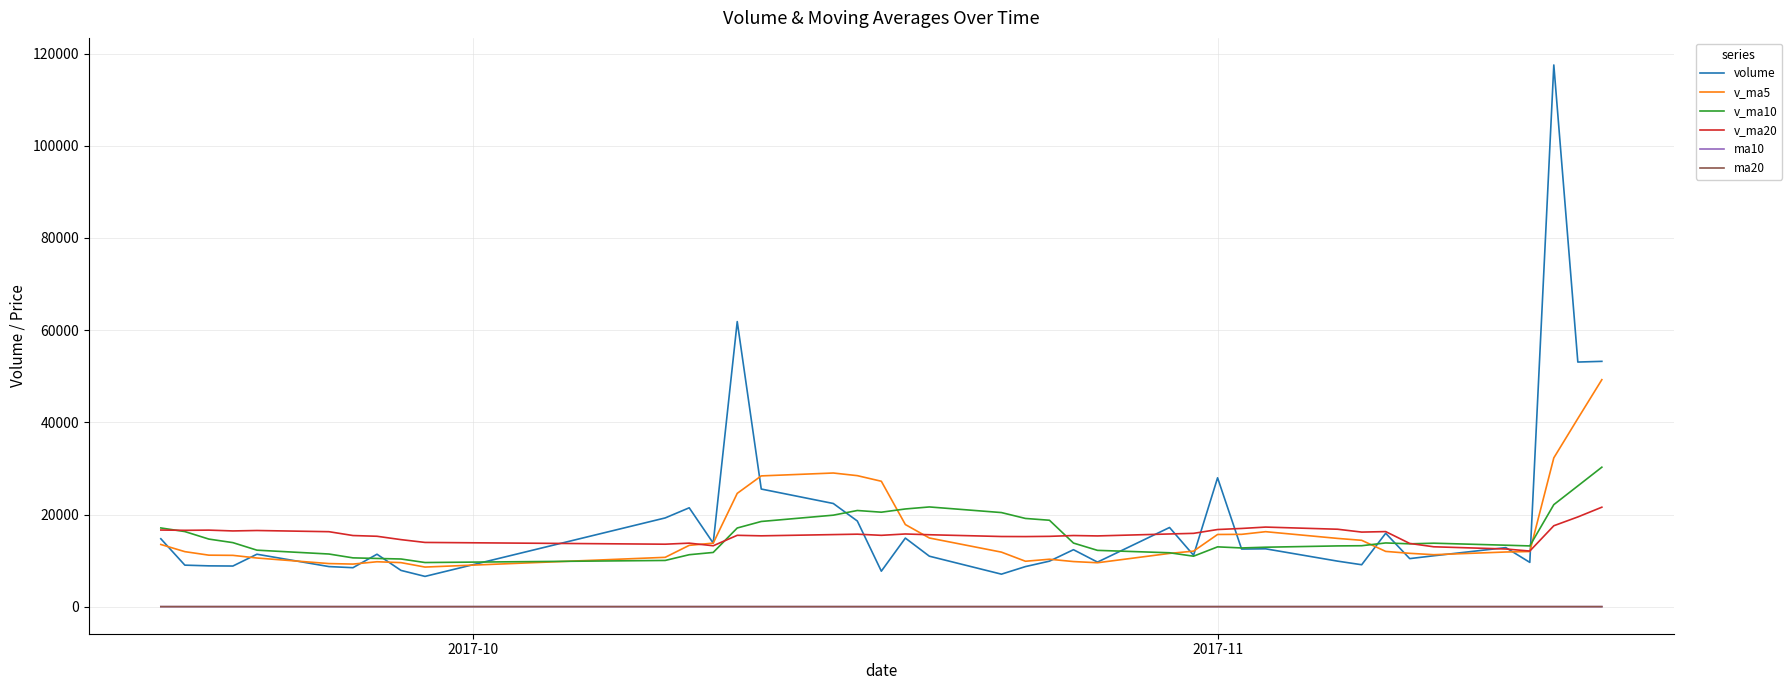

Which series has the widest spread of values?

volume